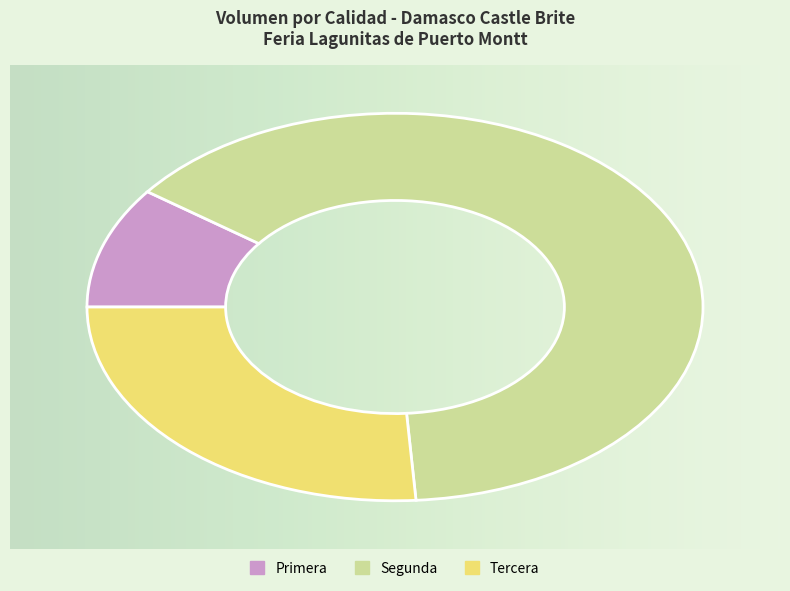

Does Primera account for over 50% of the chart?

No